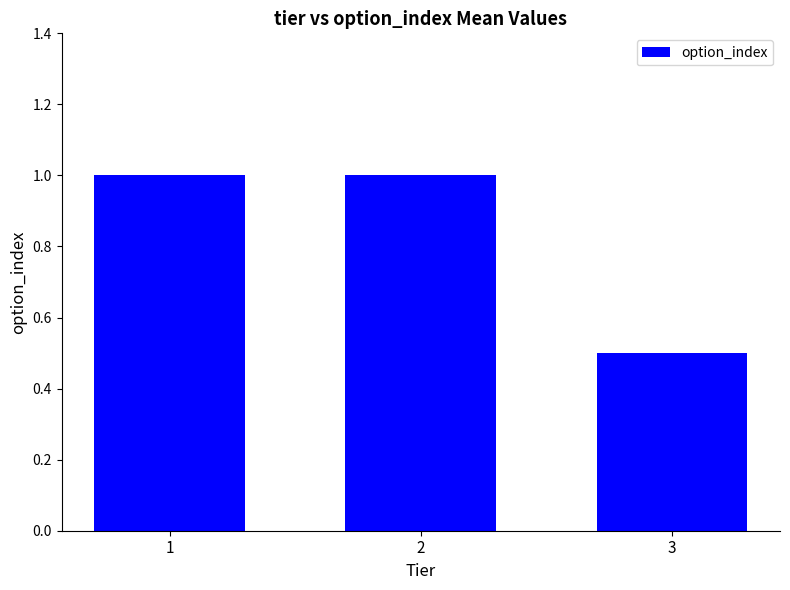

Approximately how many times larger is the value at 3 compared to 1?

0.5